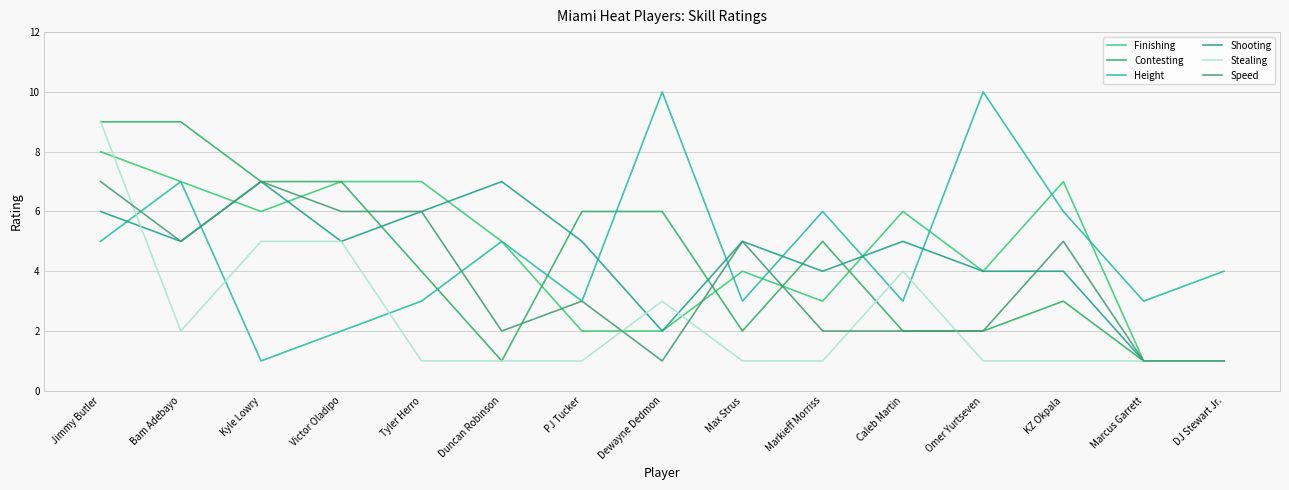

What is the total value across all series at Bam Adebayo?

35